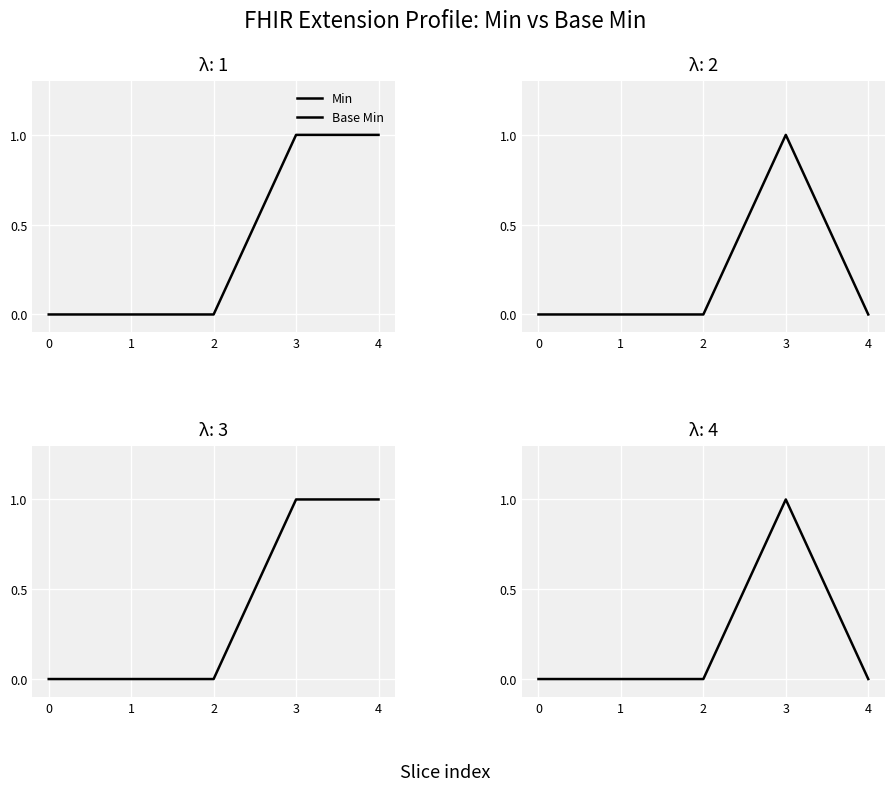

At which category does the chart reach its peak across all series?

3